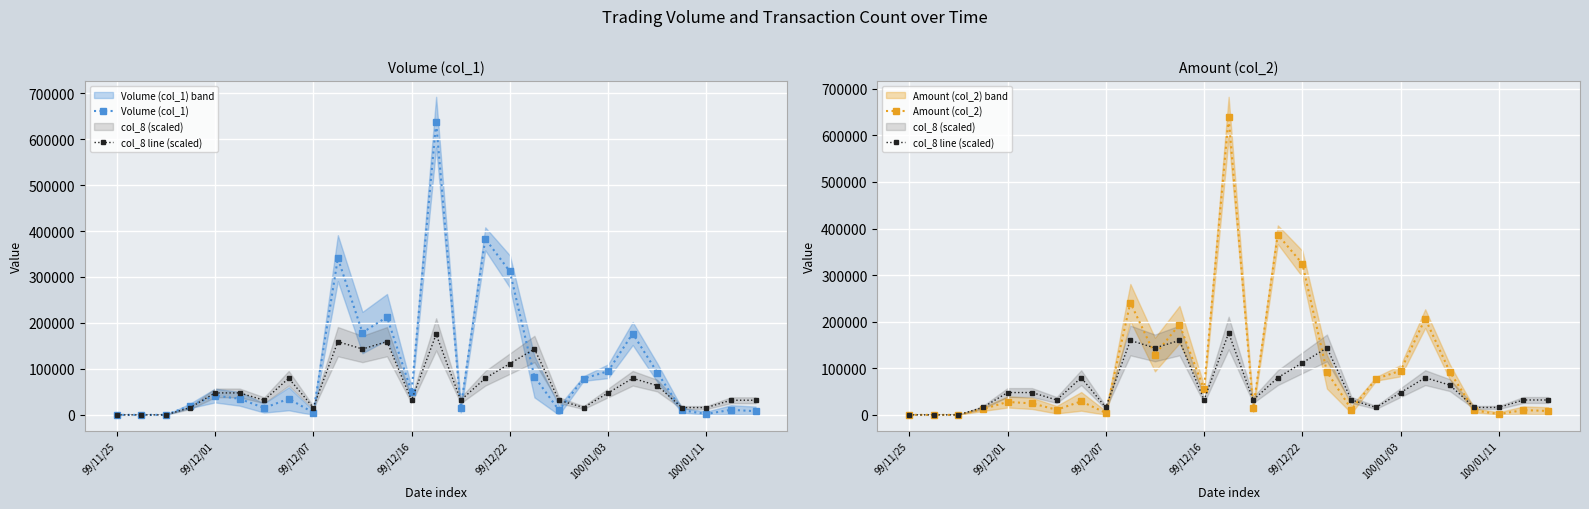

What are all the series names shown in the legend?

Volume (col_1), col_8 line (scaled), Amount (col_2)